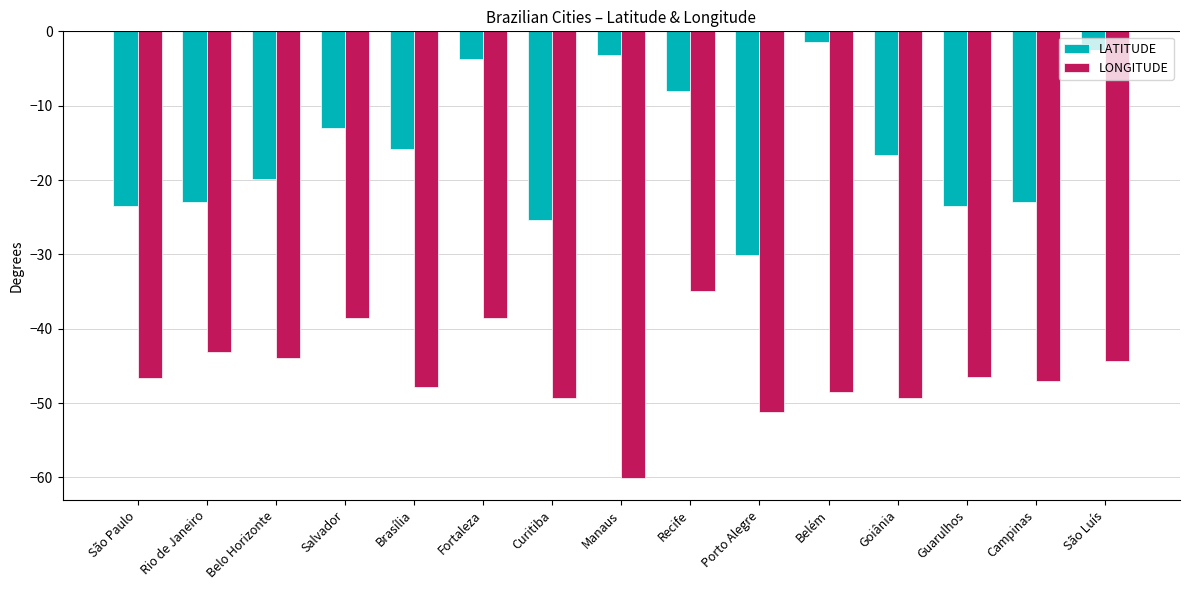

Rank the series by their average value, from lowest to highest.

LONGITUDE, LATITUDE